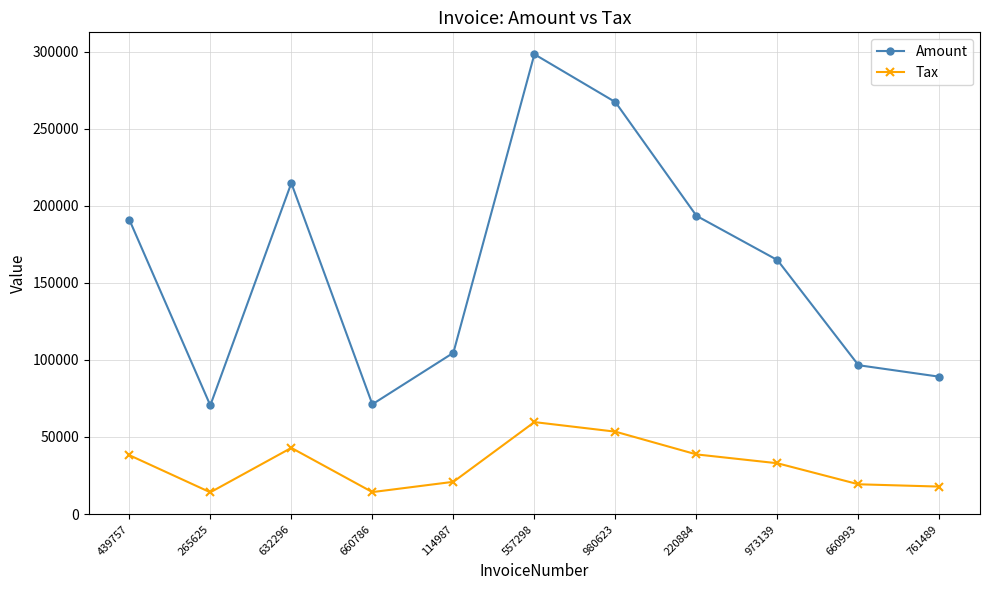

Does the chart have visible grid lines?

Yes